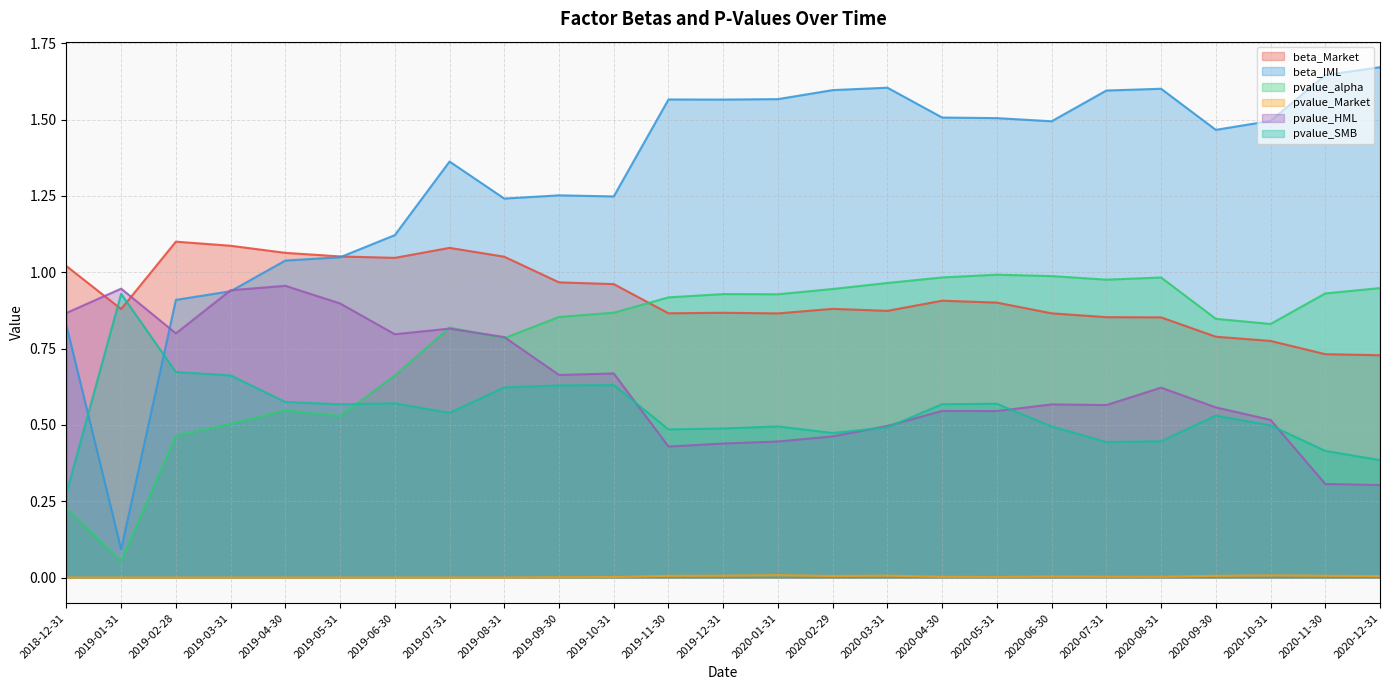

Is the value of pvalue_SMB at 2020-05-31 greater than the value of beta_Market at 2020-09-30?

No